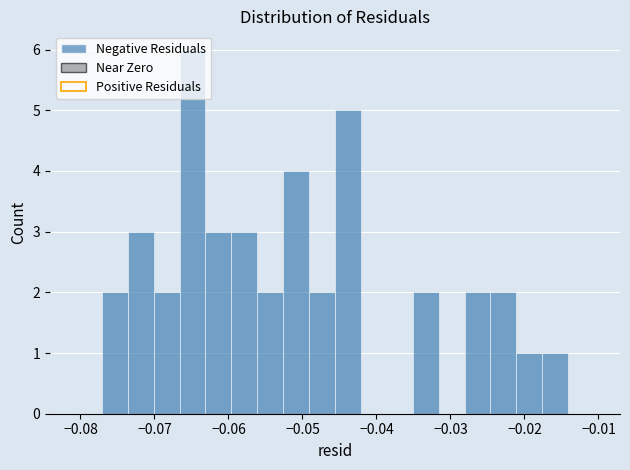

Around what value on the x-axis is the tallest bar? Give the approximate position of its centre, as read against the axis.

-0.065